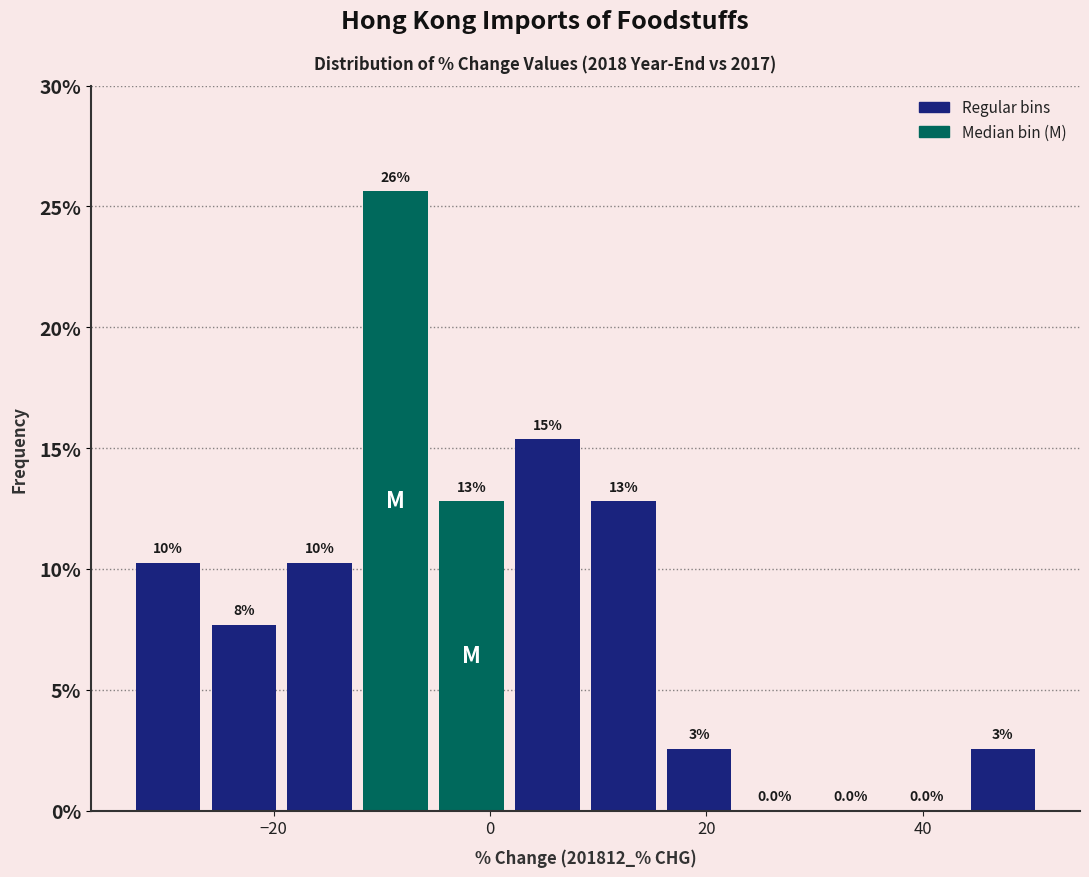

Around what value on the x-axis is the tallest bar? Give the approximate position of its centre, as read against the axis.

-8